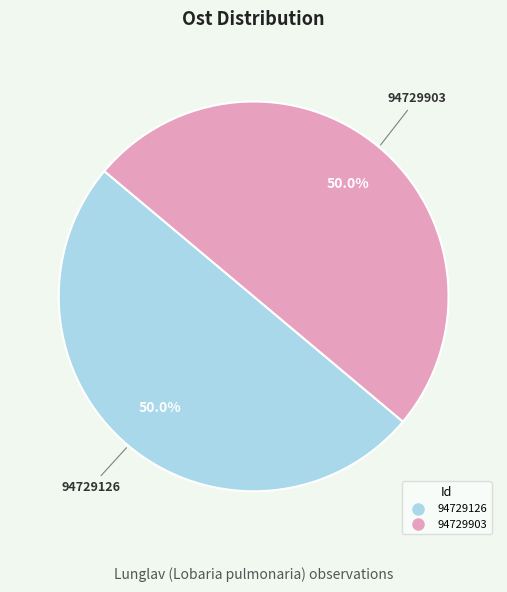

Is it true that 94729126 is 65% of the pie?

False